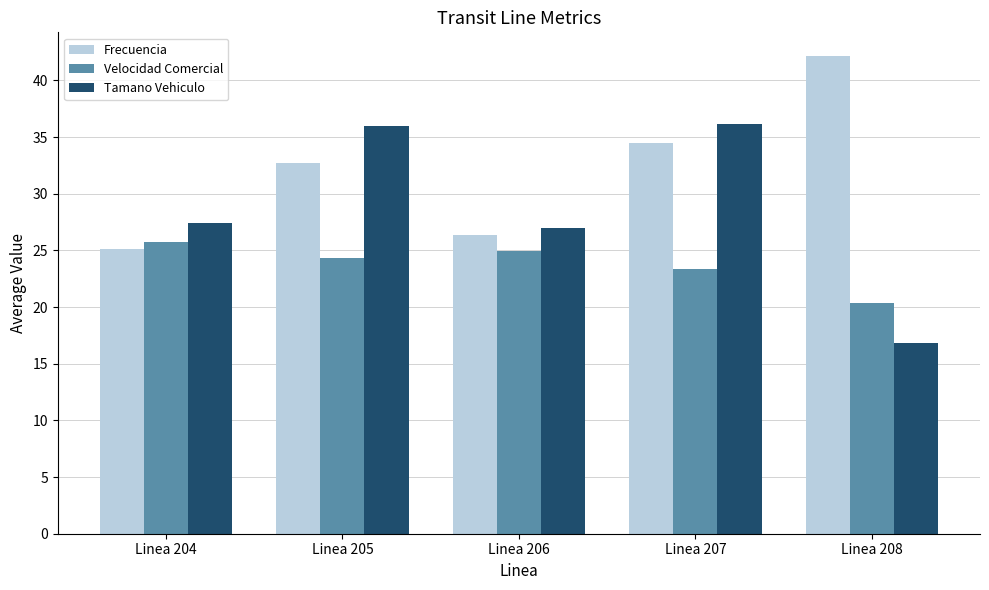

How many values in the Frecuencia series are below 32?

2